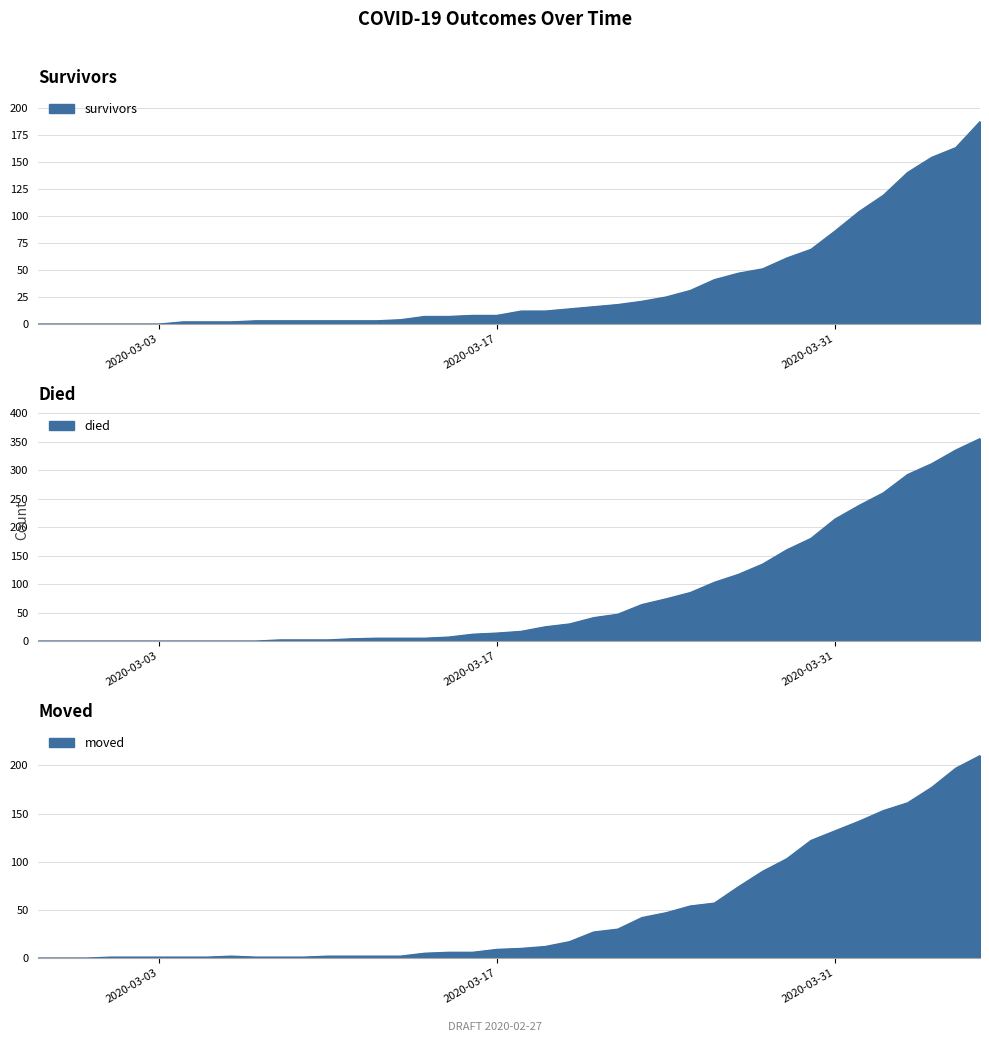

Which label corresponds to the largest value in the chart?

2020-04-06